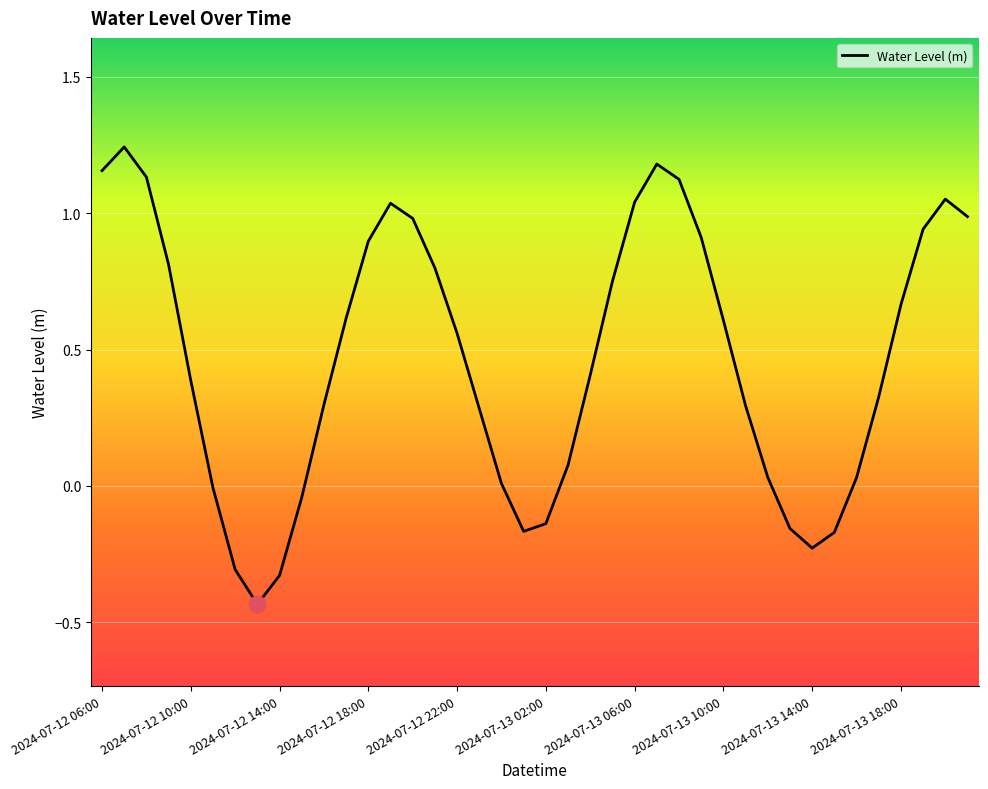

What is the difference between the maximum and minimum values?

1.7